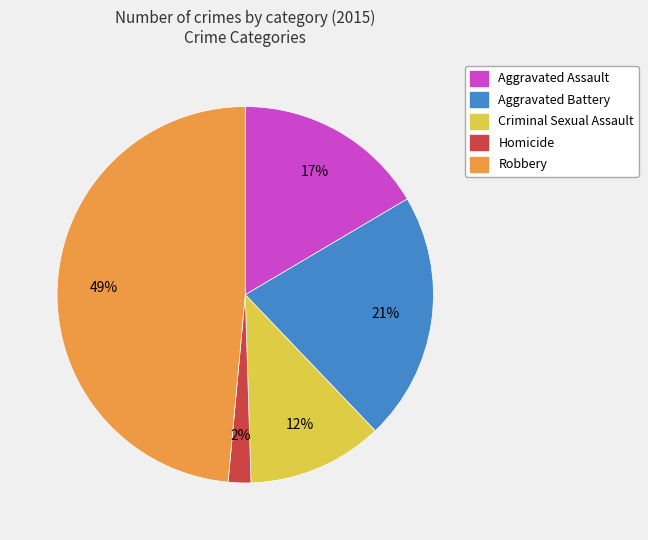

Is there any slice that represents more than half of the pie?

No